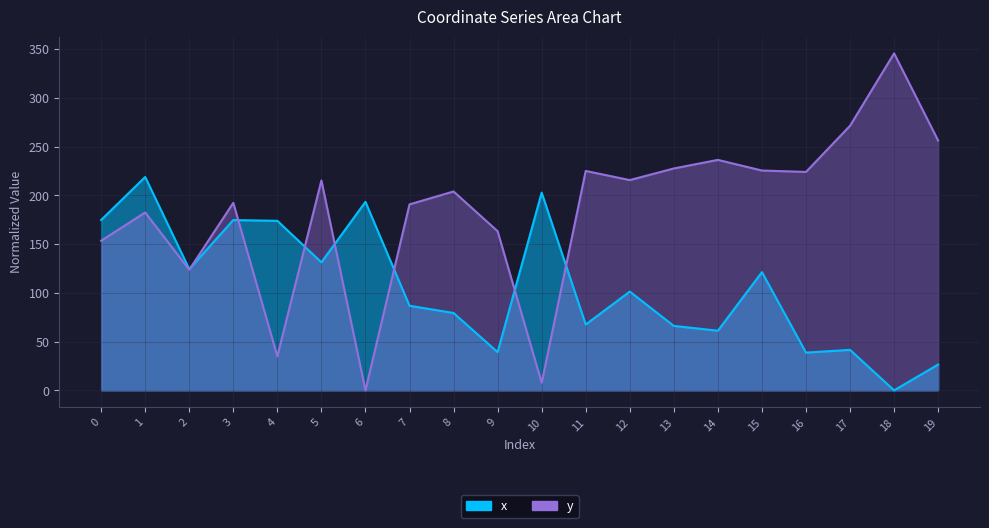

At how many categories does at least one series exceed 23?

20